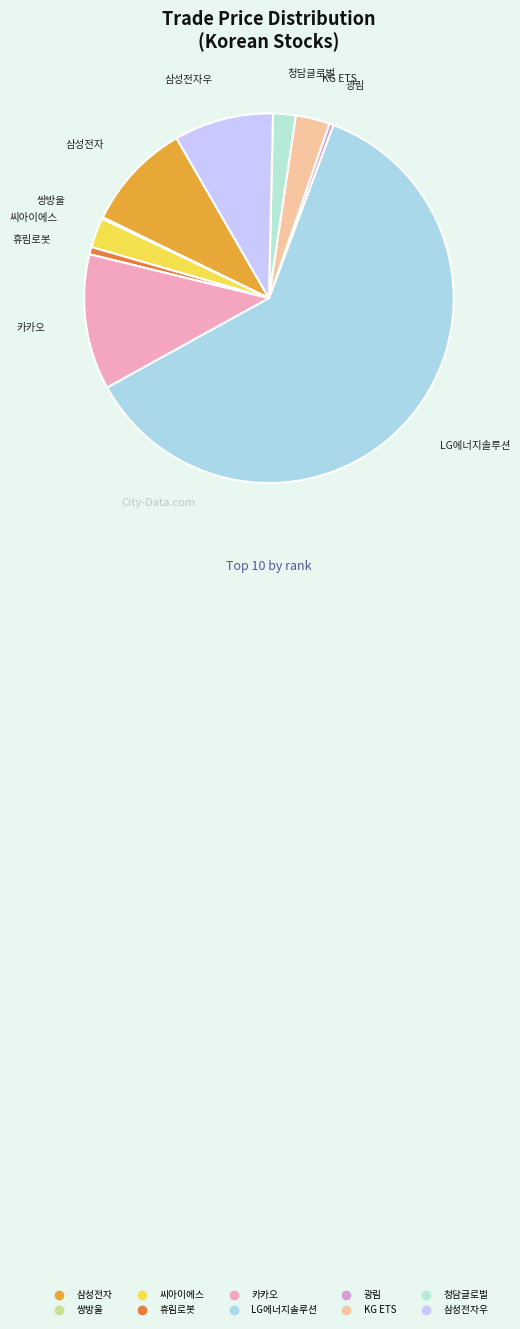

To the nearest percent, what is the difference between the largest and smallest slice percentages?

61%